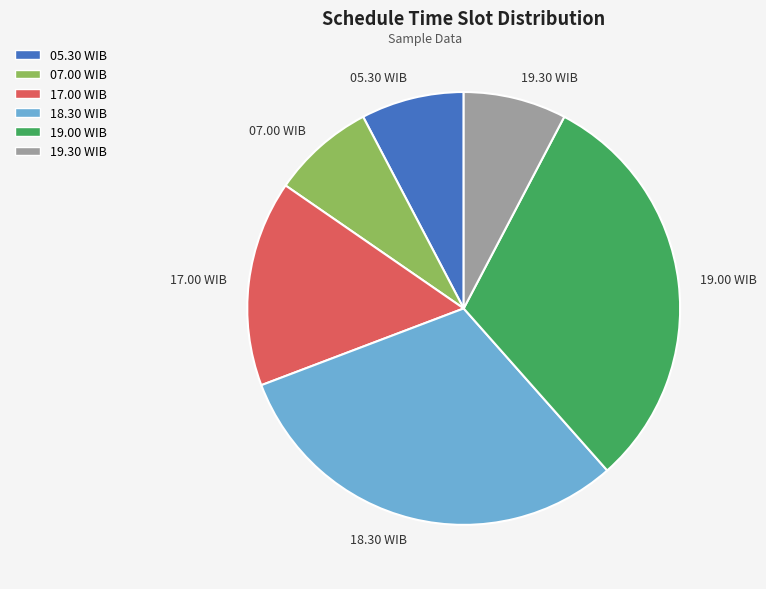

Is the sum of 17.00 WIB and 18.30 WIB greater than half?

No